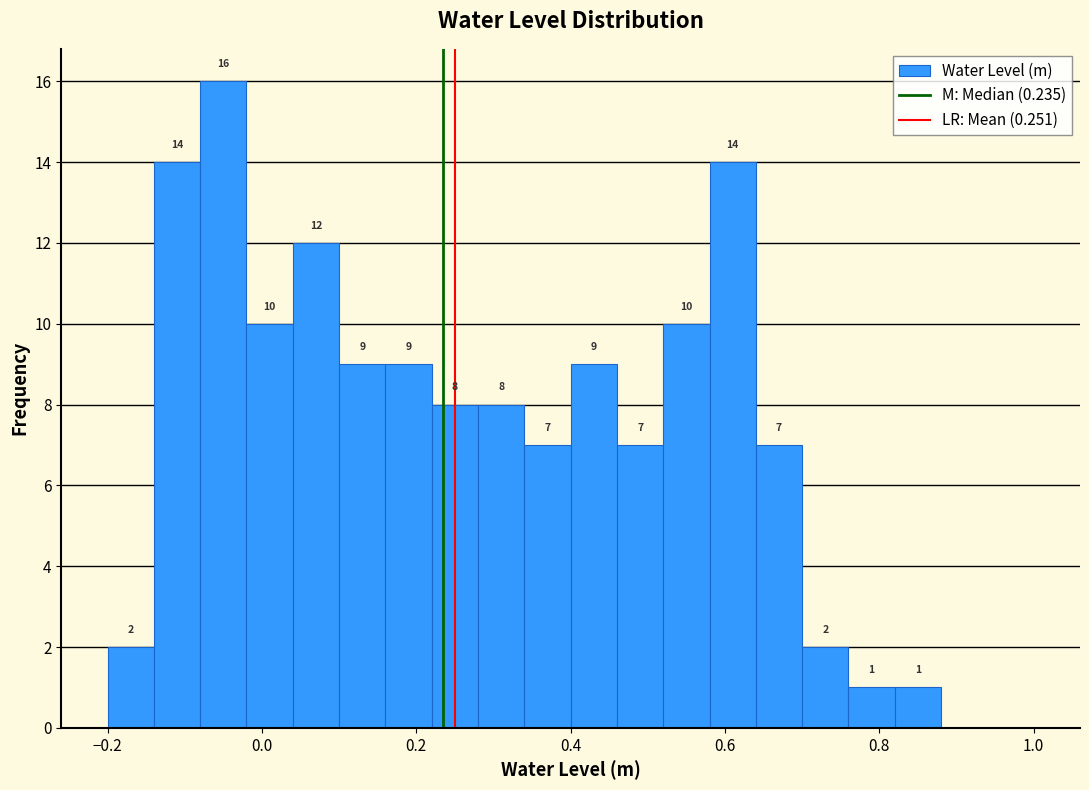

Around what value on the x-axis is the tallest bar? Give the approximate position of its centre, as read against the axis.

-0.04